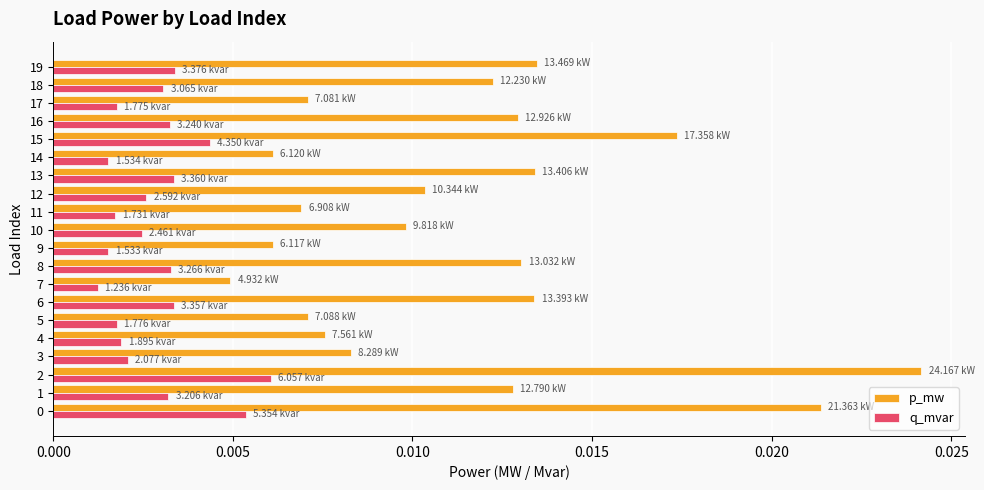

Between 5 and 16, which series saw the biggest shift?

p_mw